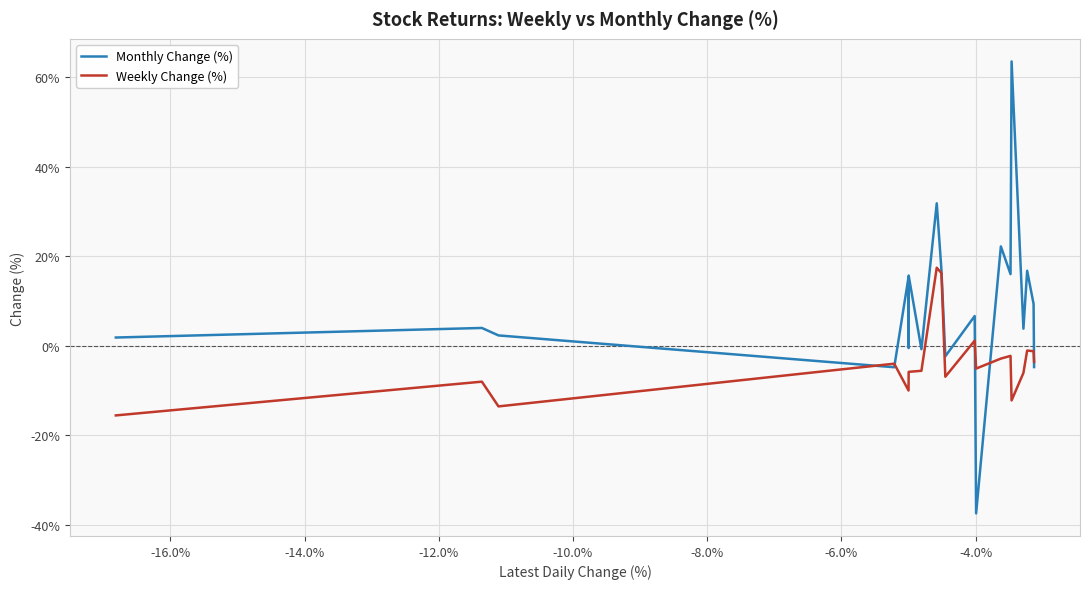

Which series has the largest range (max minus min)?

Monthly Change (%)